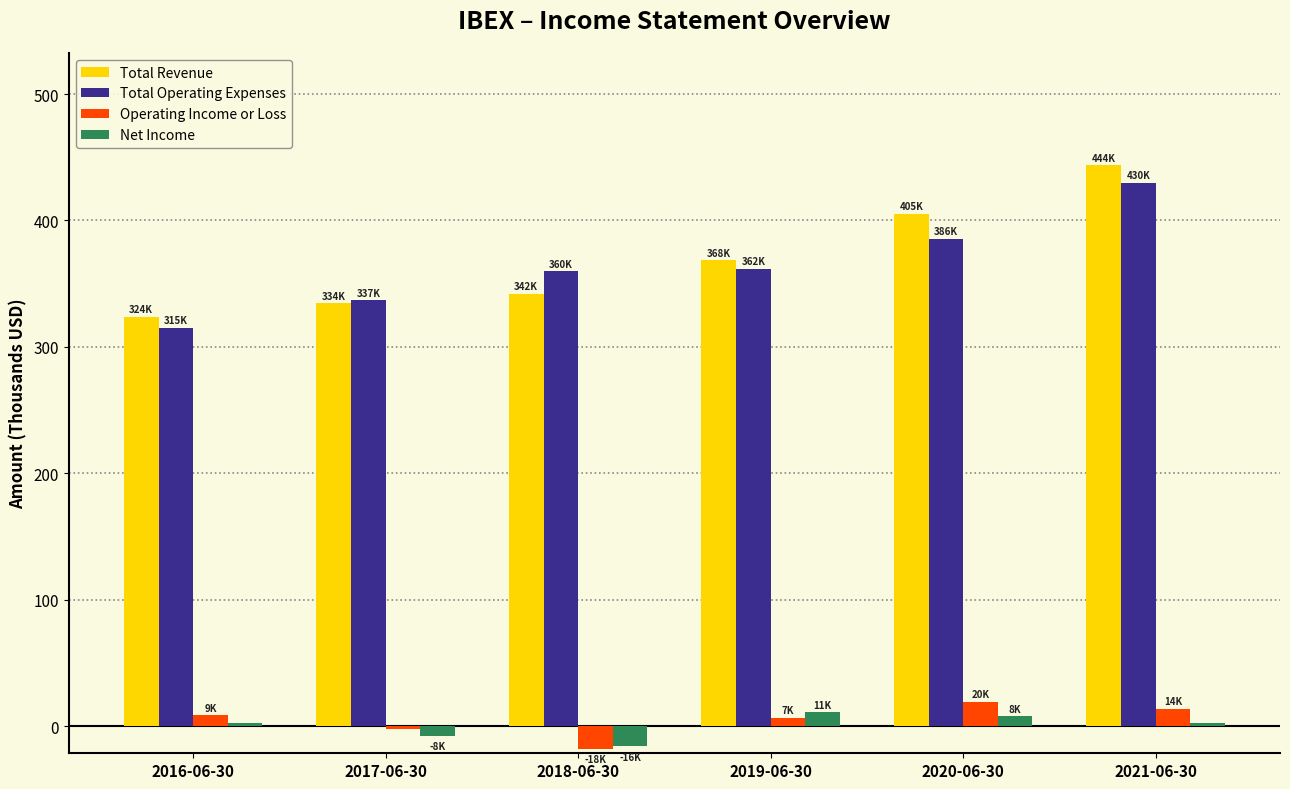

The Operating Income or Loss series shows 8.6 at 2016-06-30. True or false?

True